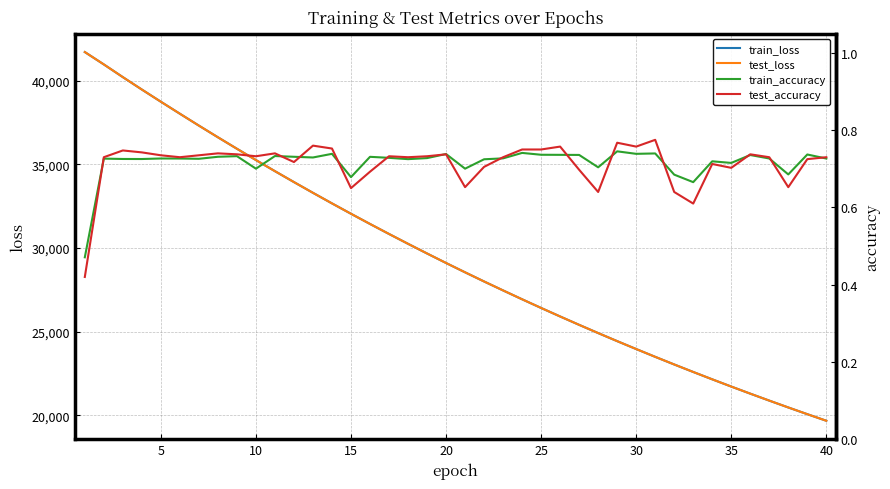

Count the number of data series in this chart.

4